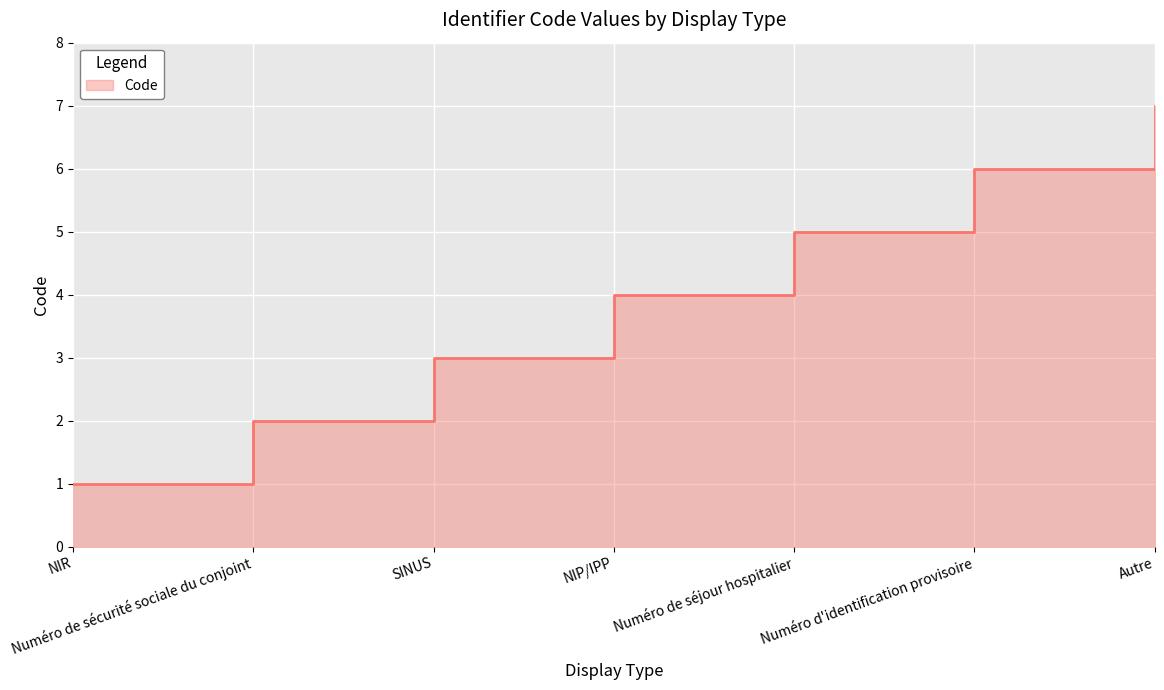

What is the average value?

4